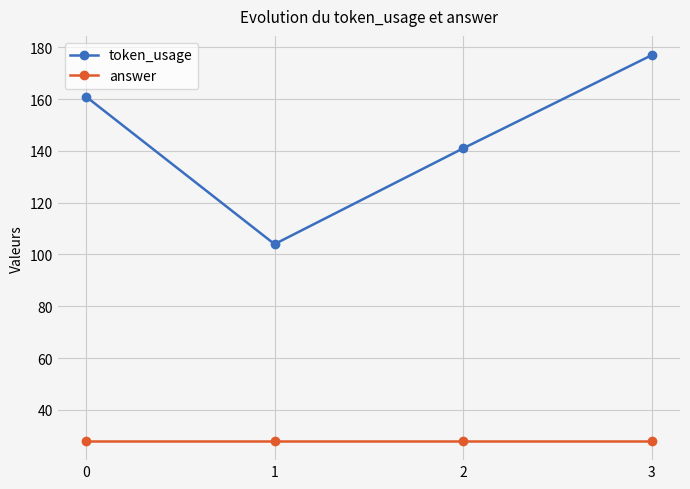

True or false: token_usage has more than 1 interior local peaks.

False